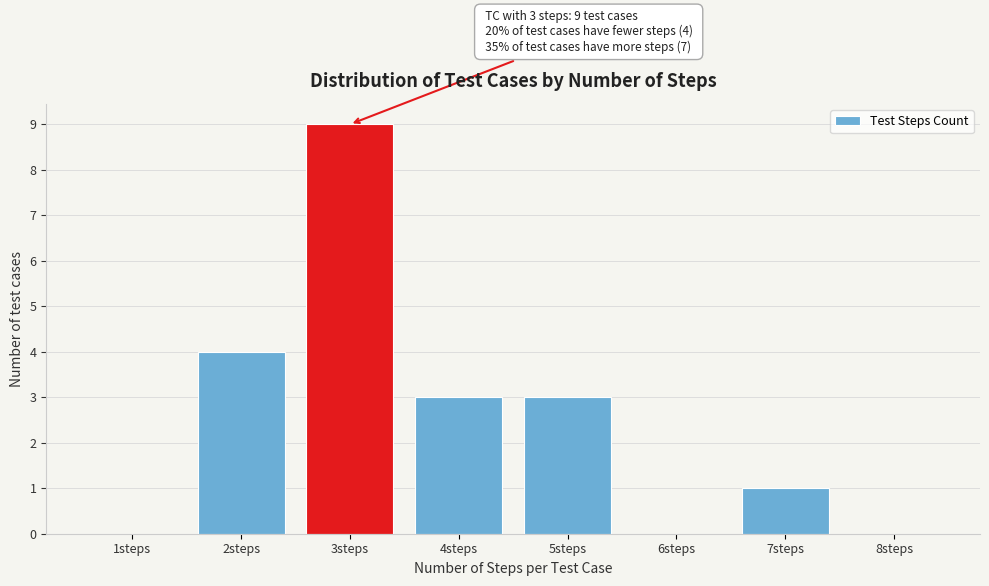

Reading right to left, extract all data points from this chart.

8steps=0	7steps=1	6steps=0	5steps=3	4steps=3	3steps=9	2steps=4	1steps=0